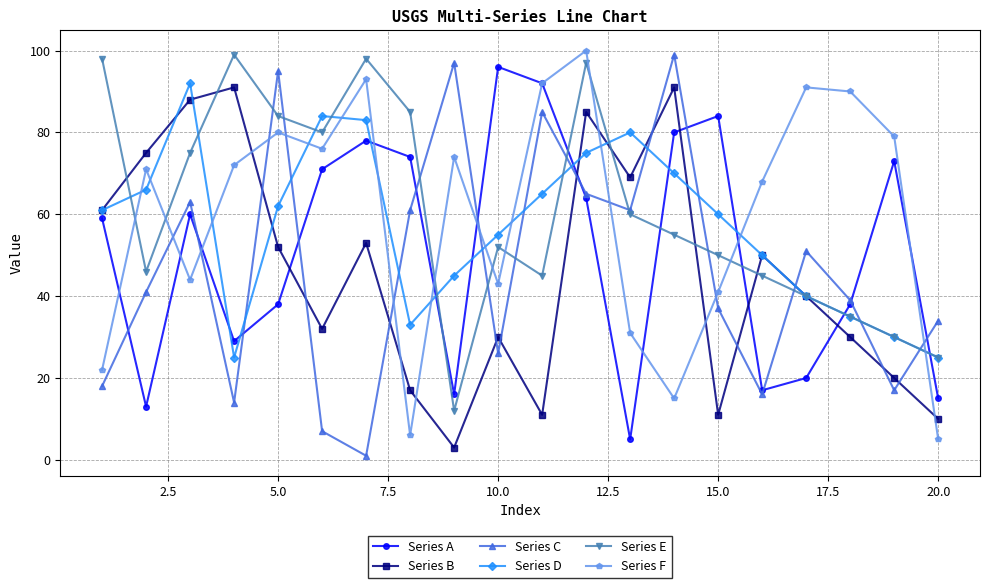

True or false: Series C has more than 1 points higher than both neighbors.

True